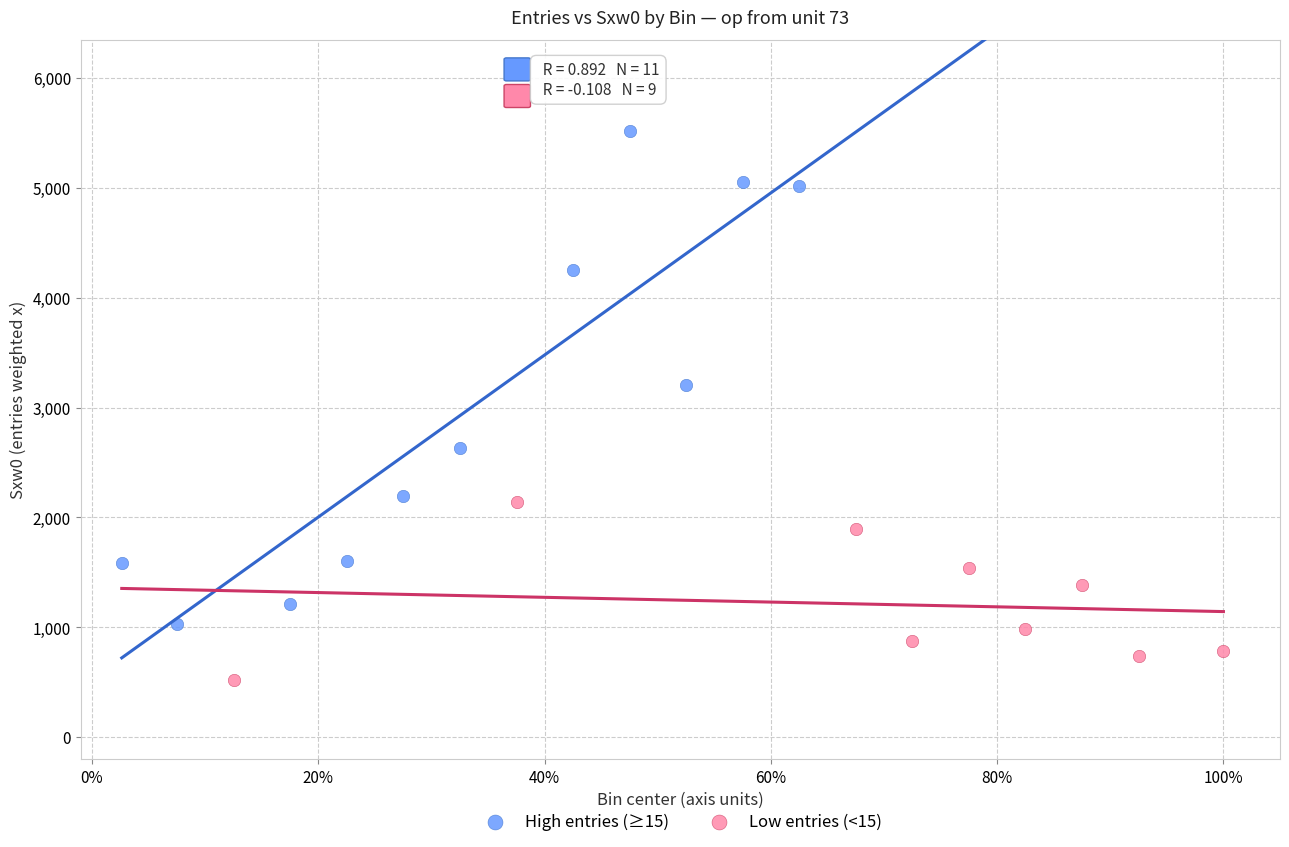

Which series reaches the maximum Y coordinate?

High entries (≥15)